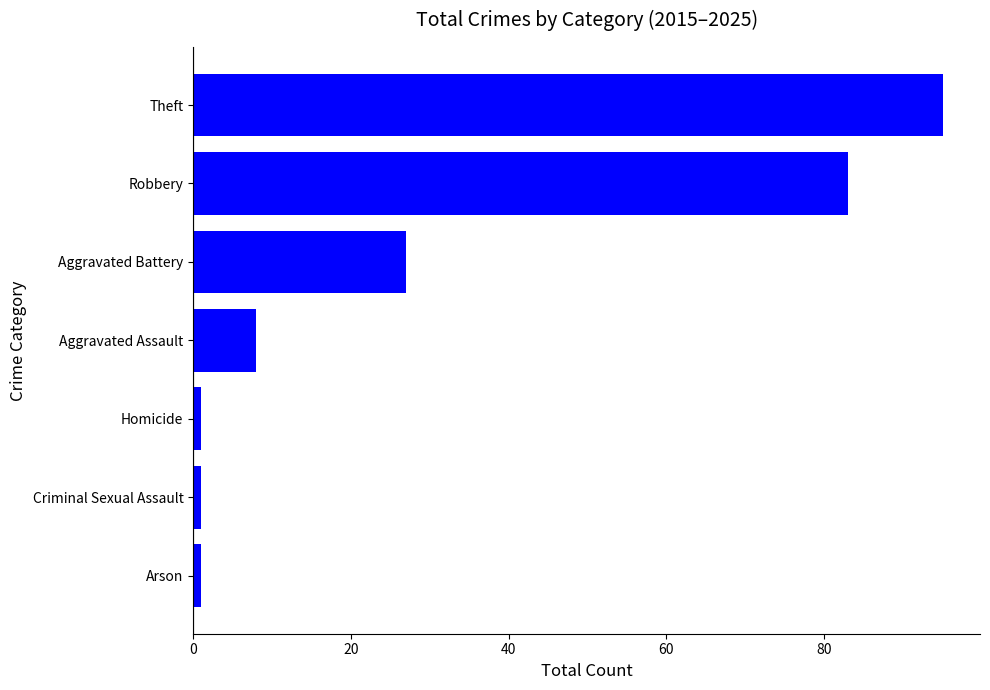

What is the approximate value at Theft?

95